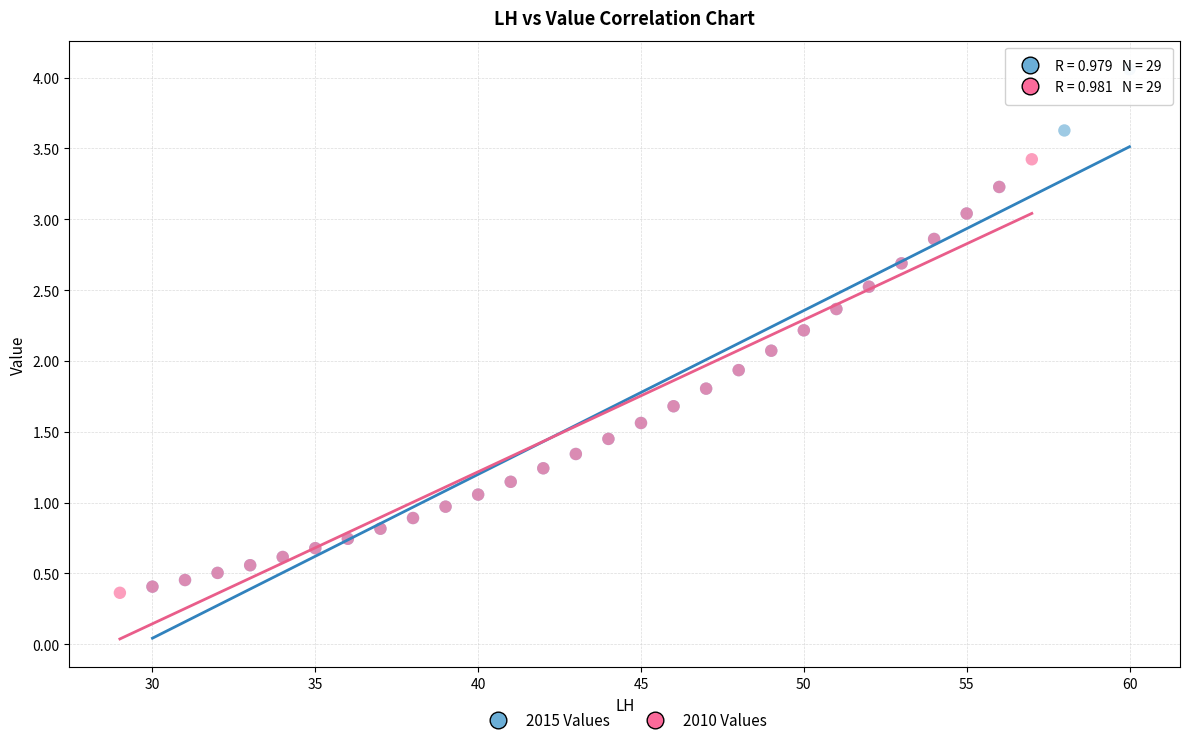

What are all the series names shown in the legend?

2015 Values, 2010 Values